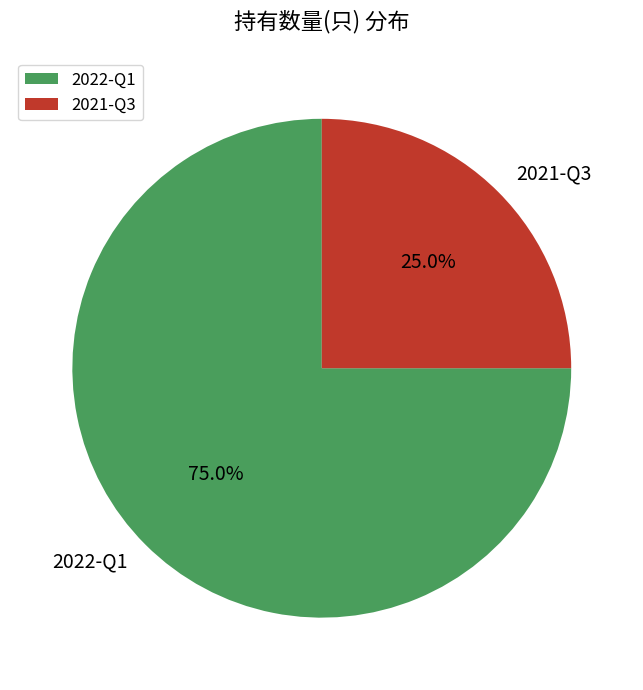

Rank the categories by value from lowest to highest.

2021-Q3, 2022-Q1